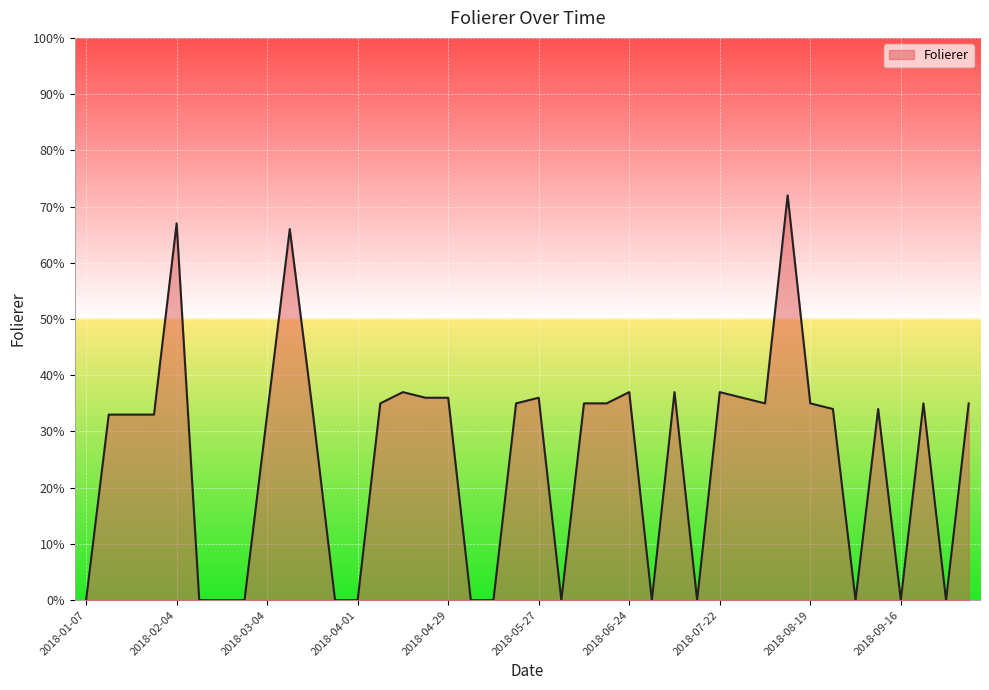

What is the average value?

25